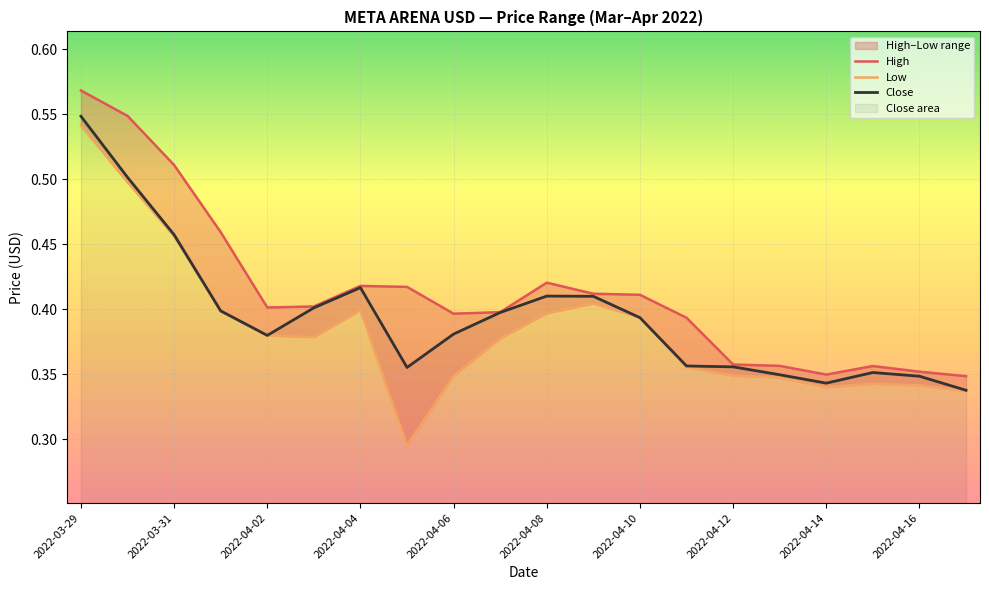

The Close series shows 0.6 at 2022-04-02. True or false?

False